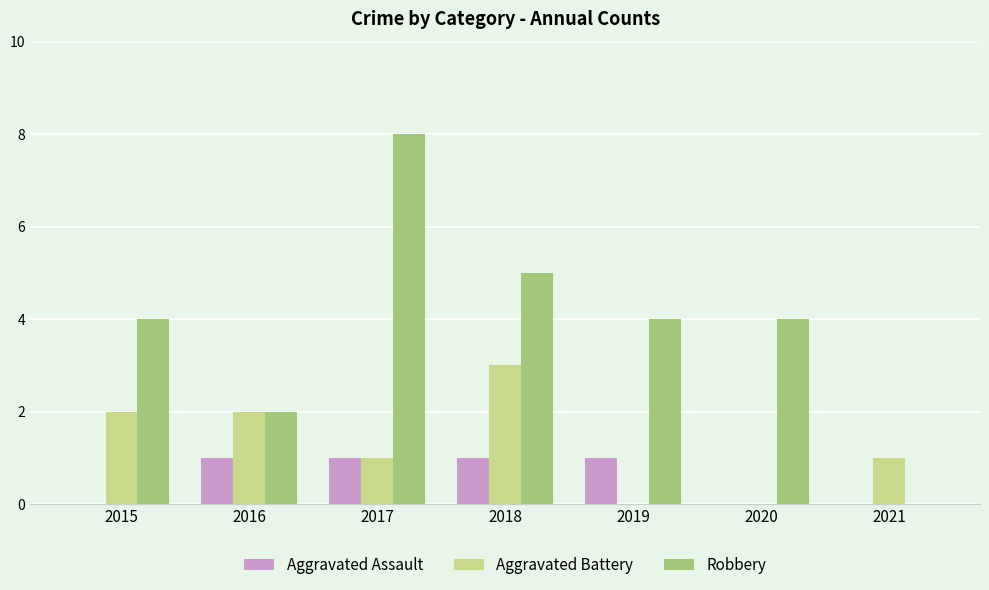

Is it true that Aggravated Battery equals 2 at 2020?

False